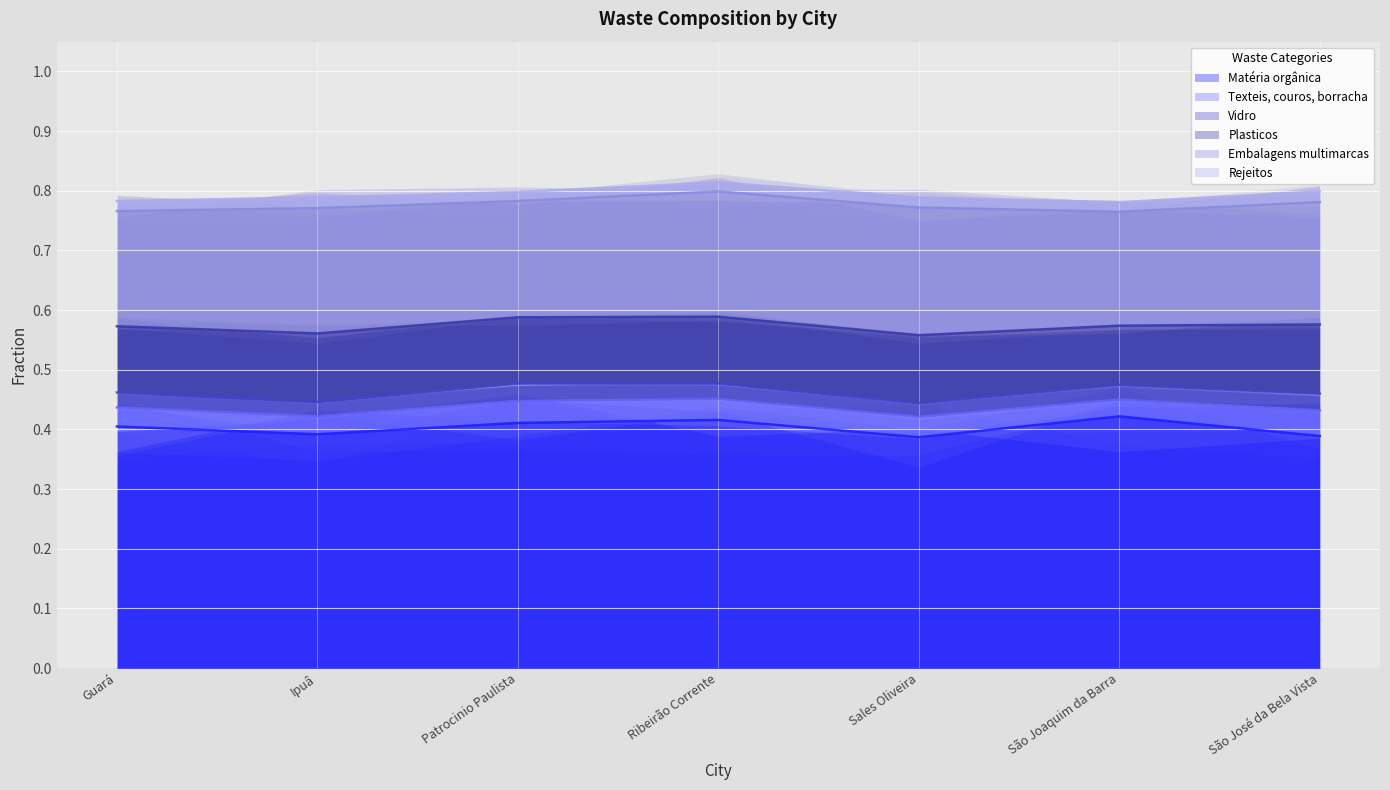

At which category is the sum across all series the highest?

Ribeirão Corrente